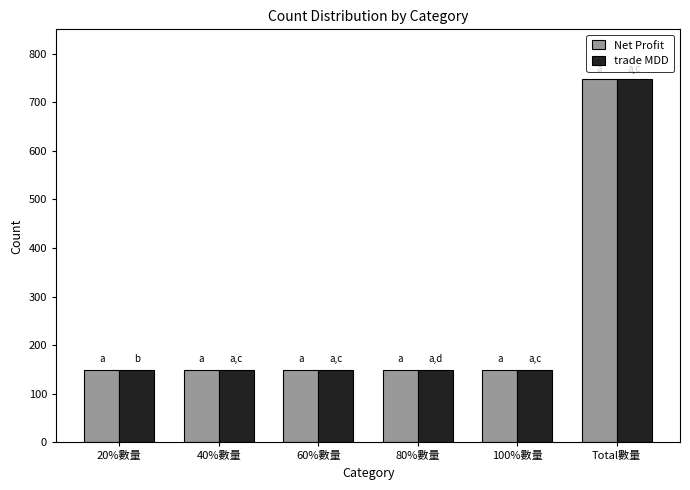

What is the maximum value shown in the chart?

747